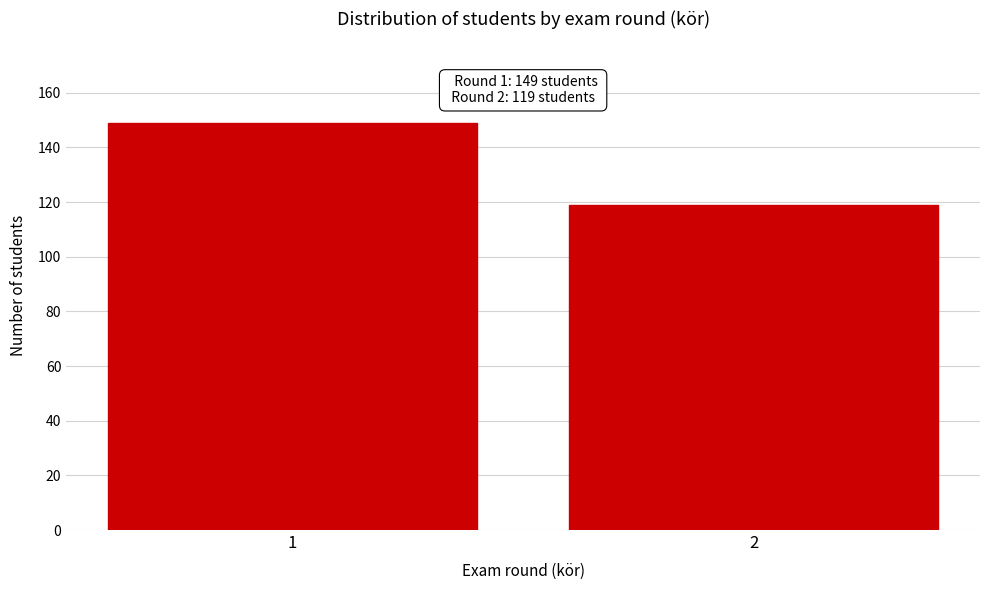

Reading left to right, list all the values displayed in this chart.

149	119